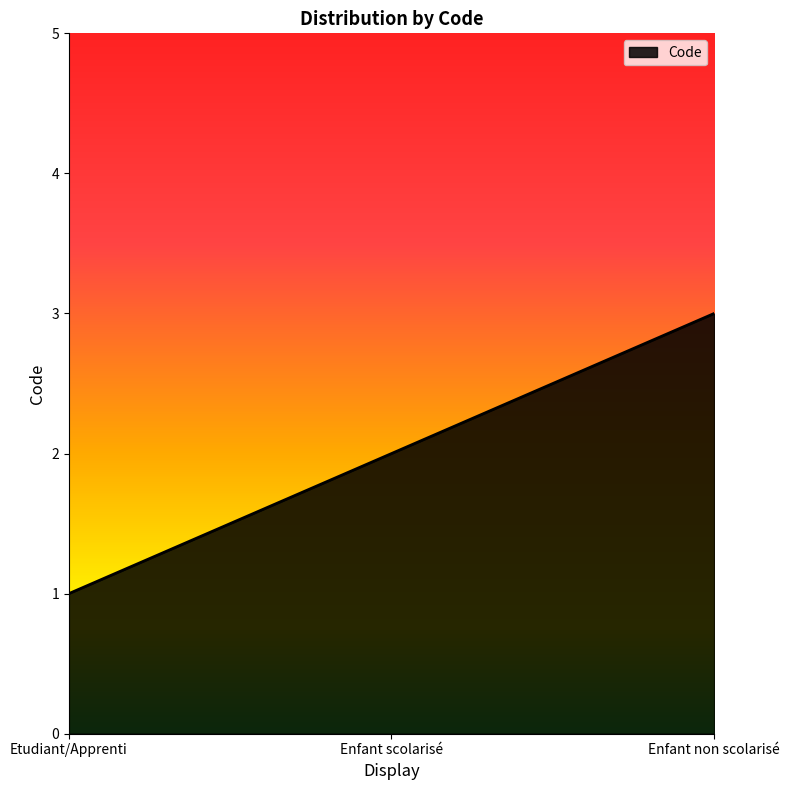

Which category has the lowest value across all series?

Etudiant/Apprenti